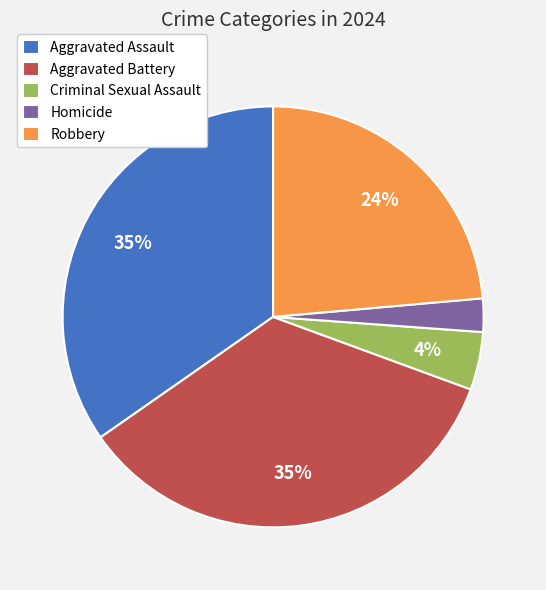

The Robbery slice represents 24% of the pie. True or false?

True